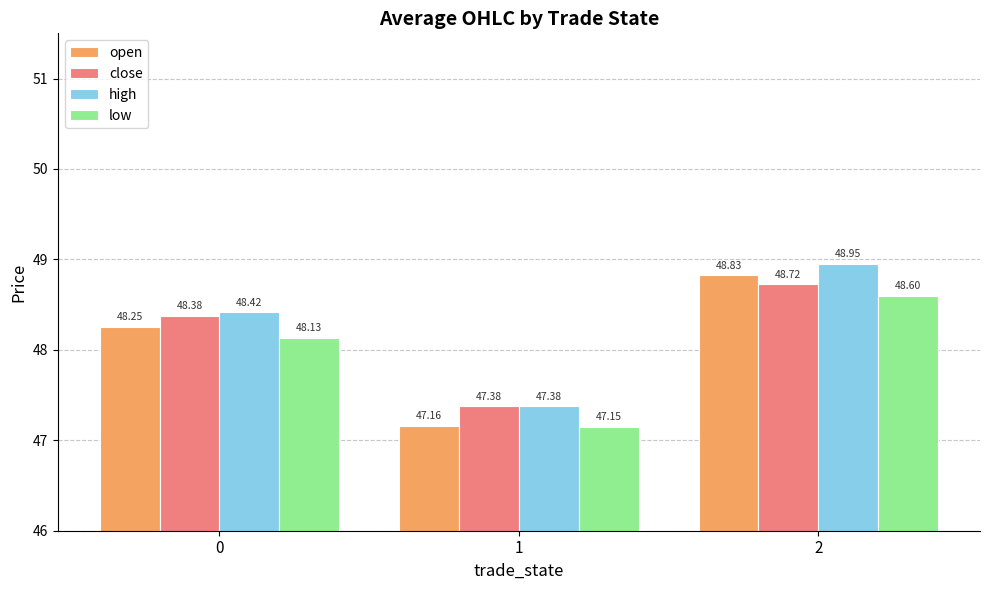

At how many categories does at least one series exceed 47?

3